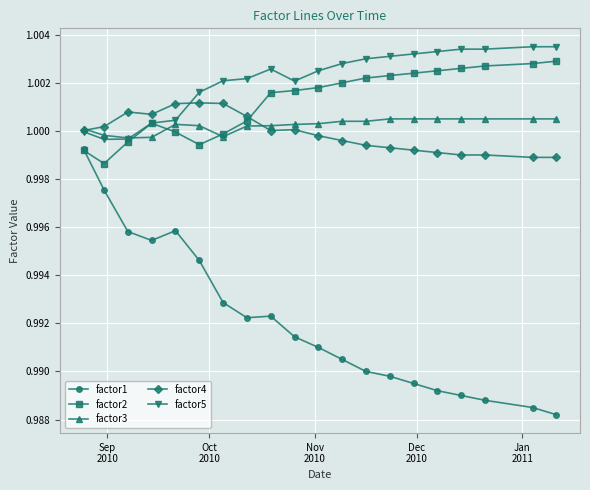

Count the number of categories in the chart.

20